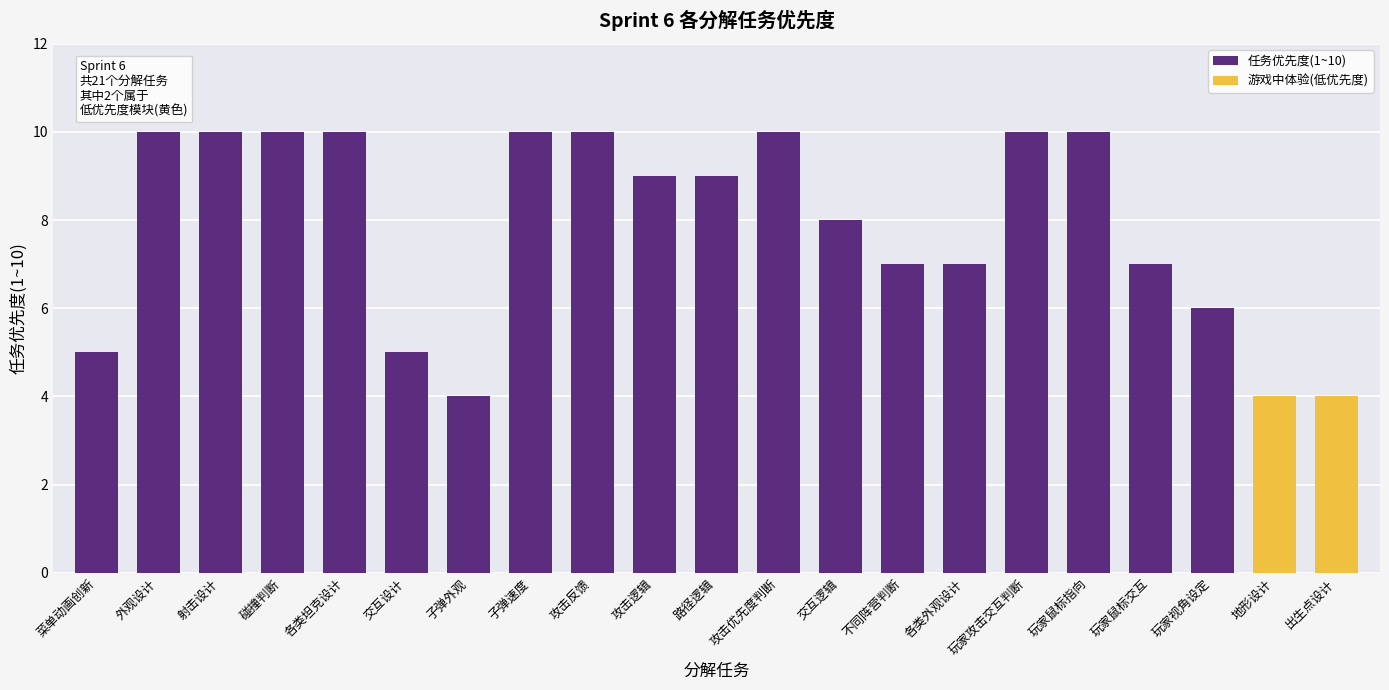

What position from the left is 玩家鼠标交互?

18